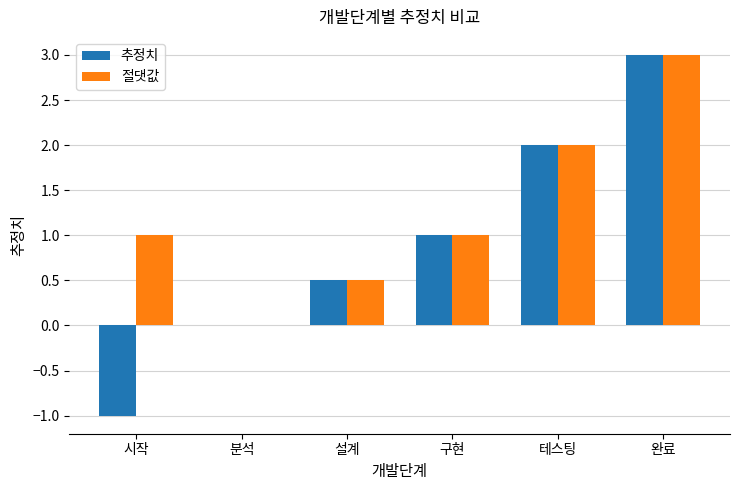

Which category has the highest value across all series?

완료